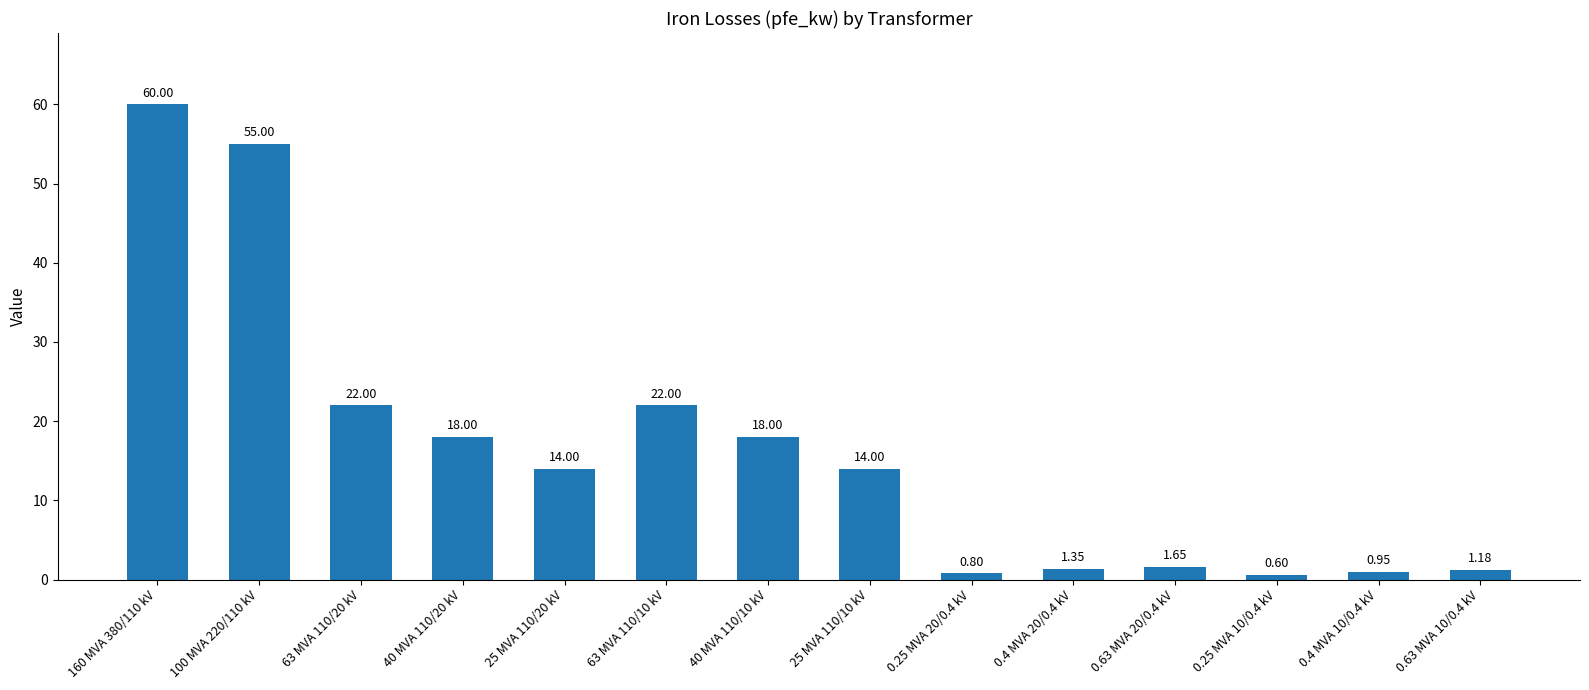

What is the average value?

16.4